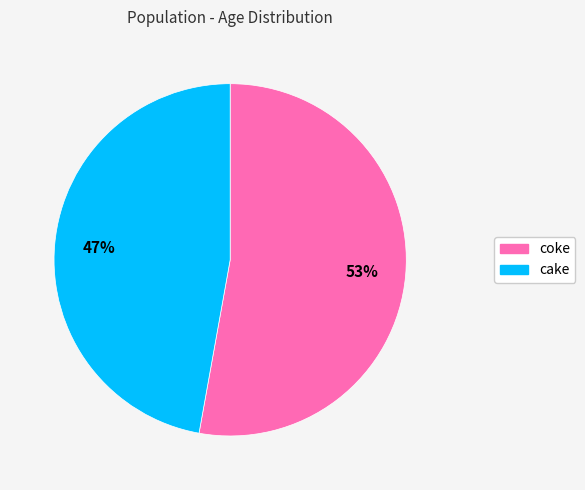

Which category has the biggest portion of the pie?

coke